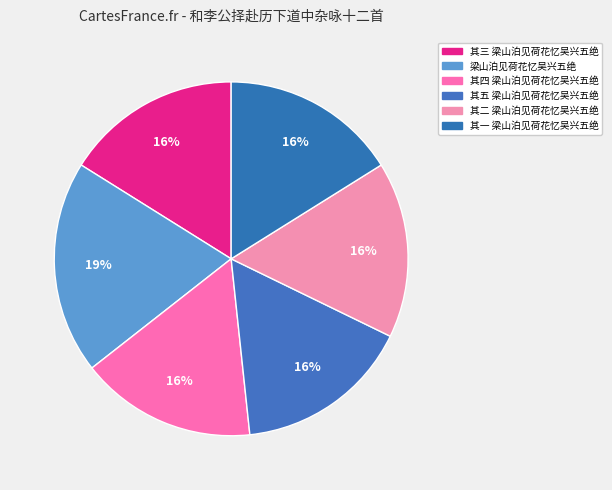

Count the number of slices in the pie.

6